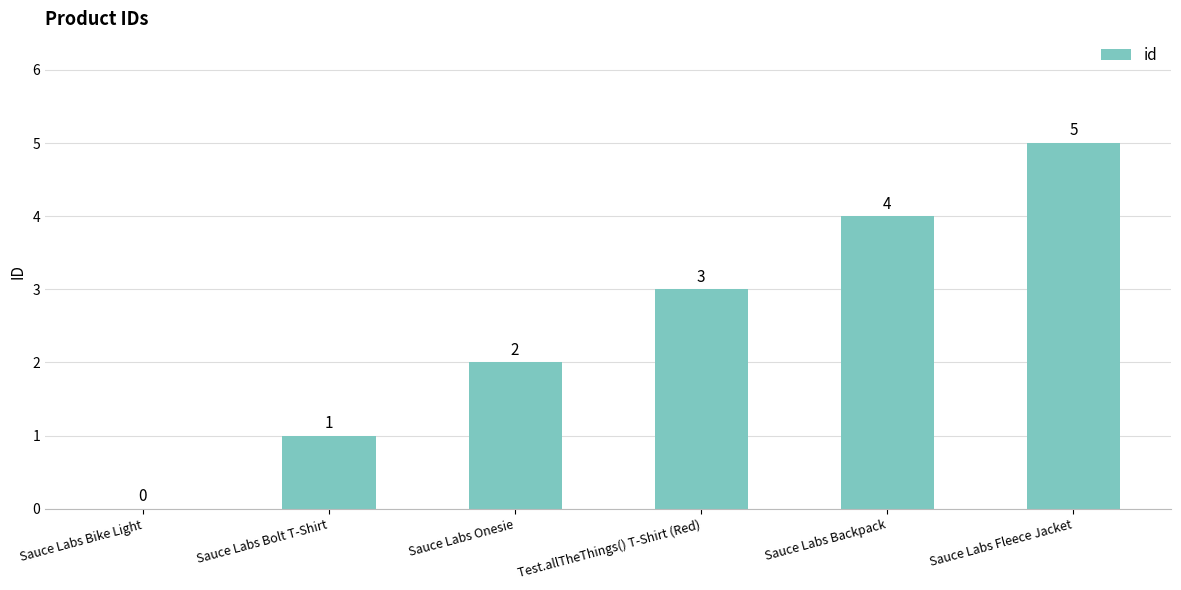

Where is the data nearest to the value 2?

Sauce Labs Onesie